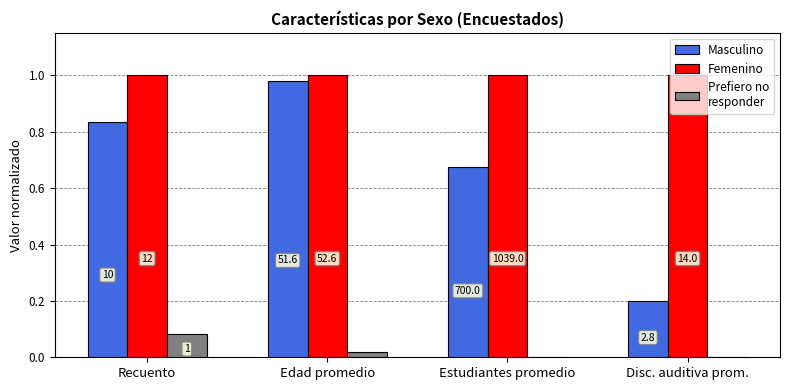

Are the bars grouped side by side (vs. stacked)?

Yes